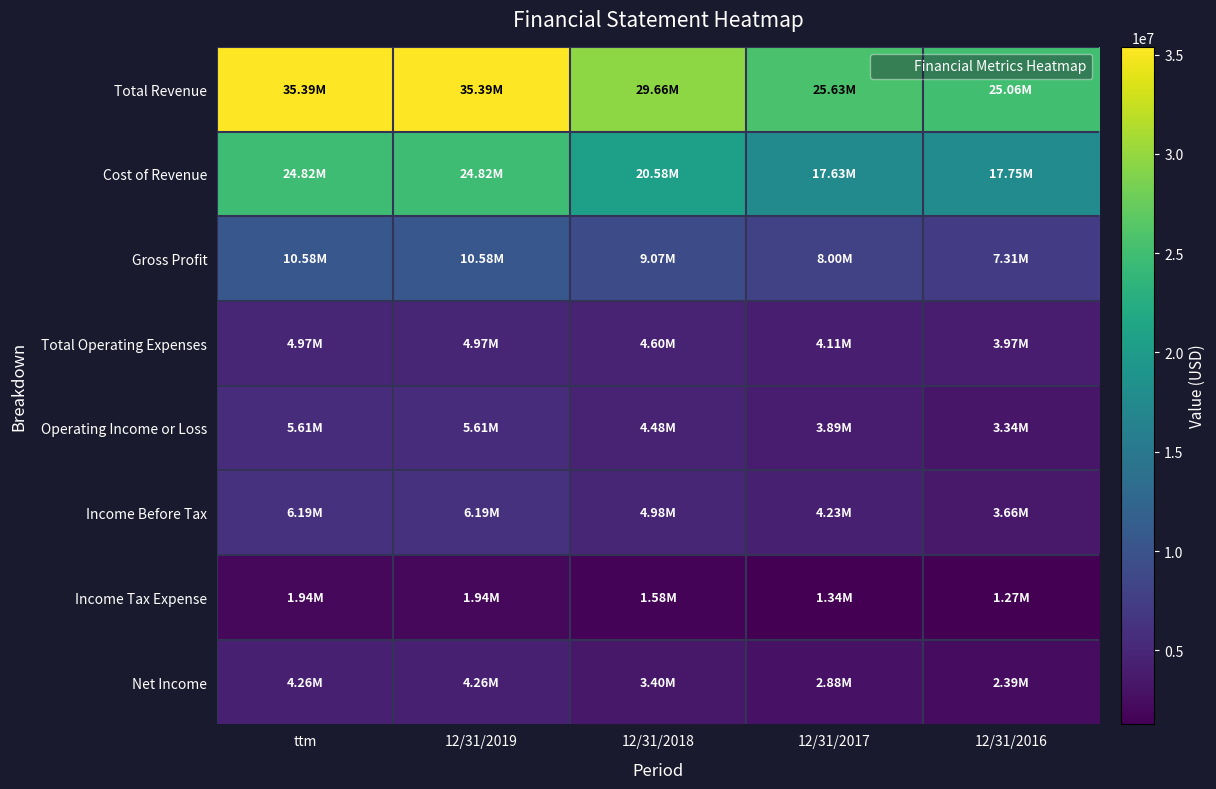

What is the total value across all series at 12/31/2016?

64751825